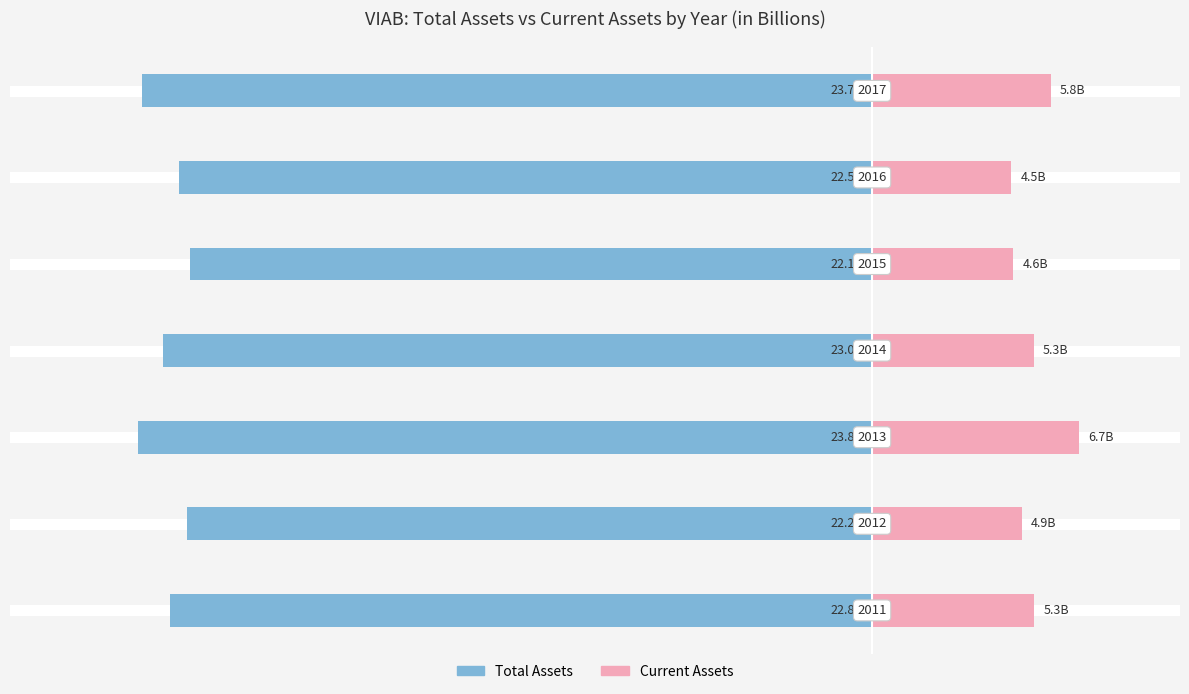

How many bars are there in each group?

2